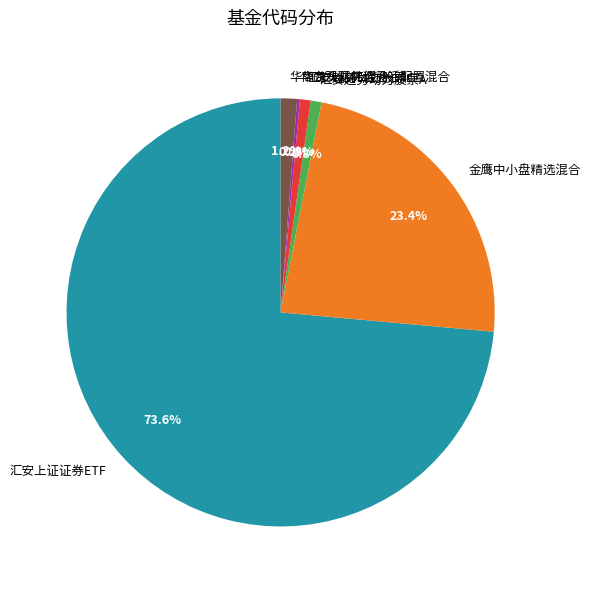

What is the ratio of the value at 金鹰中小盘精选混合 to the value at 汇安趋势动力股票C?

28.8